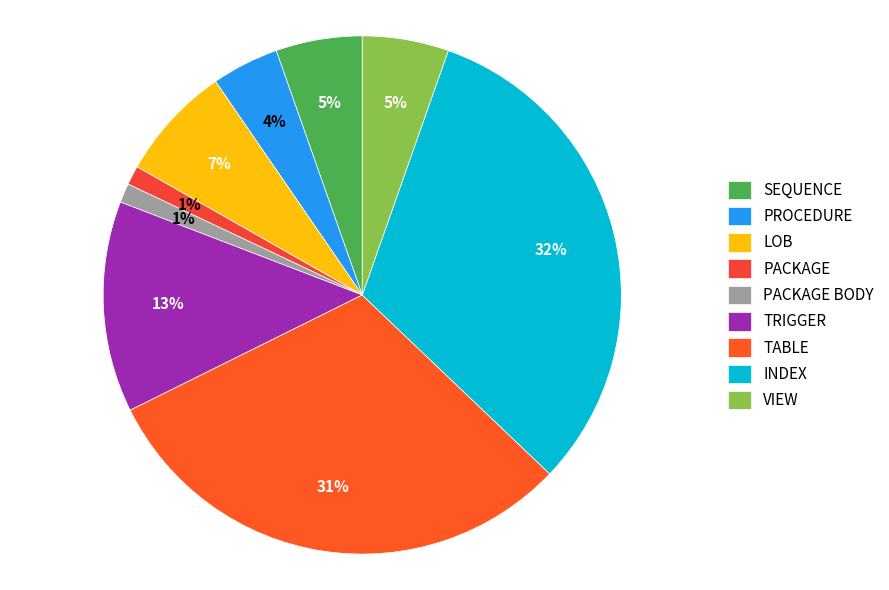

Between PROCEDURE and LOB, which is larger?

LOB